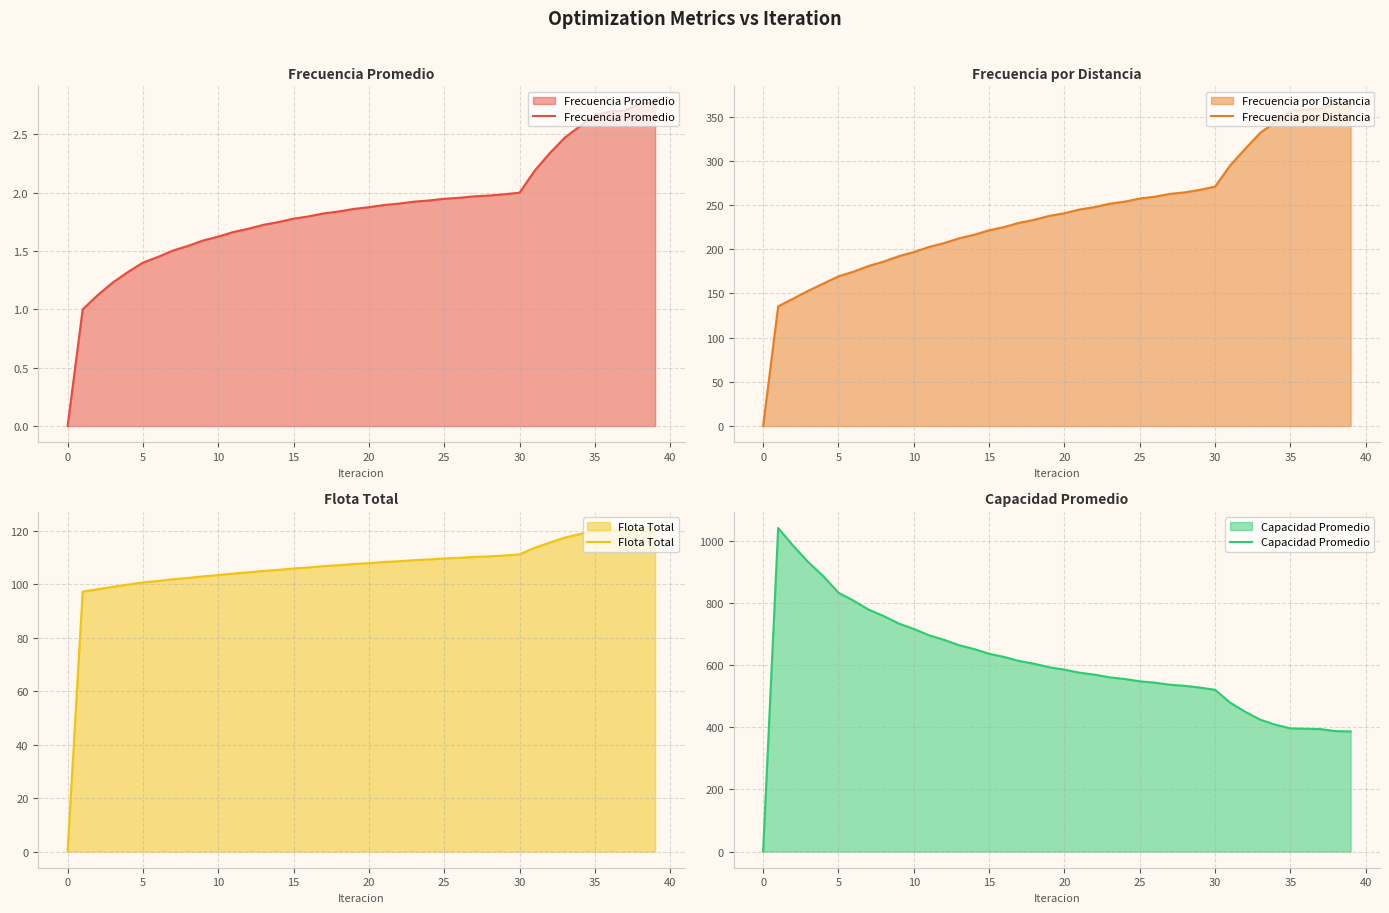

True or false: Frecuencia Promedio and Flota Total cross at least once.

False